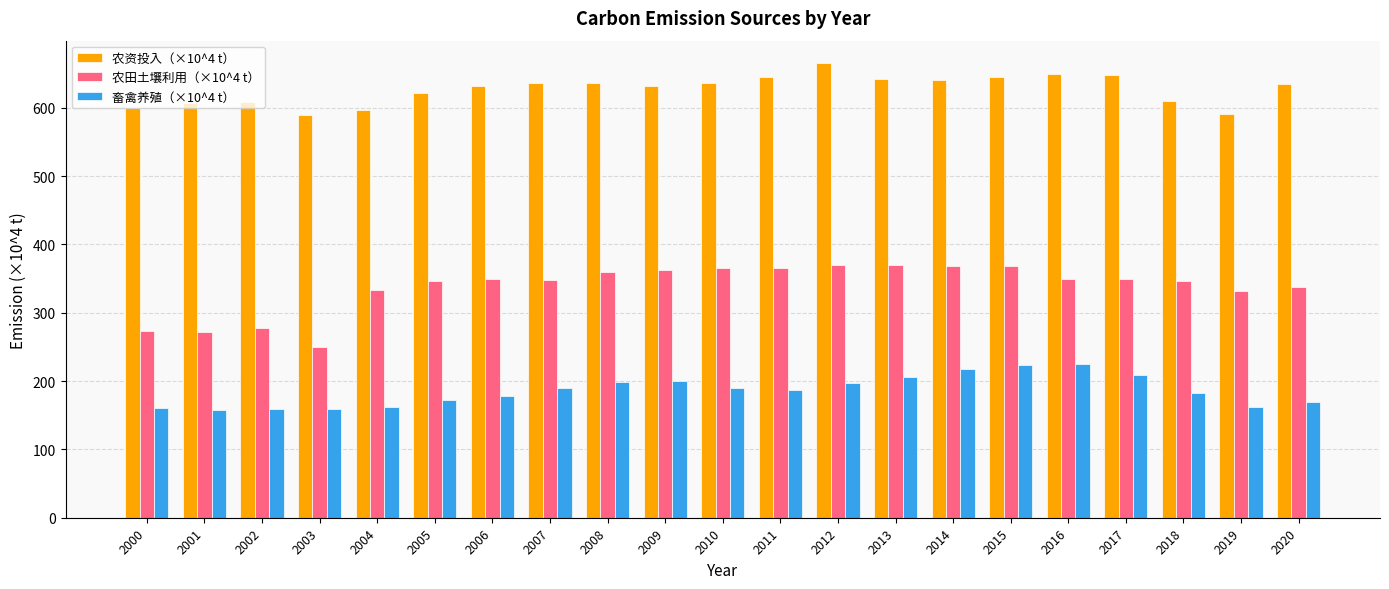

Is it true that 农资投入（×10^4 t） equals 635.8 at 2010?

True